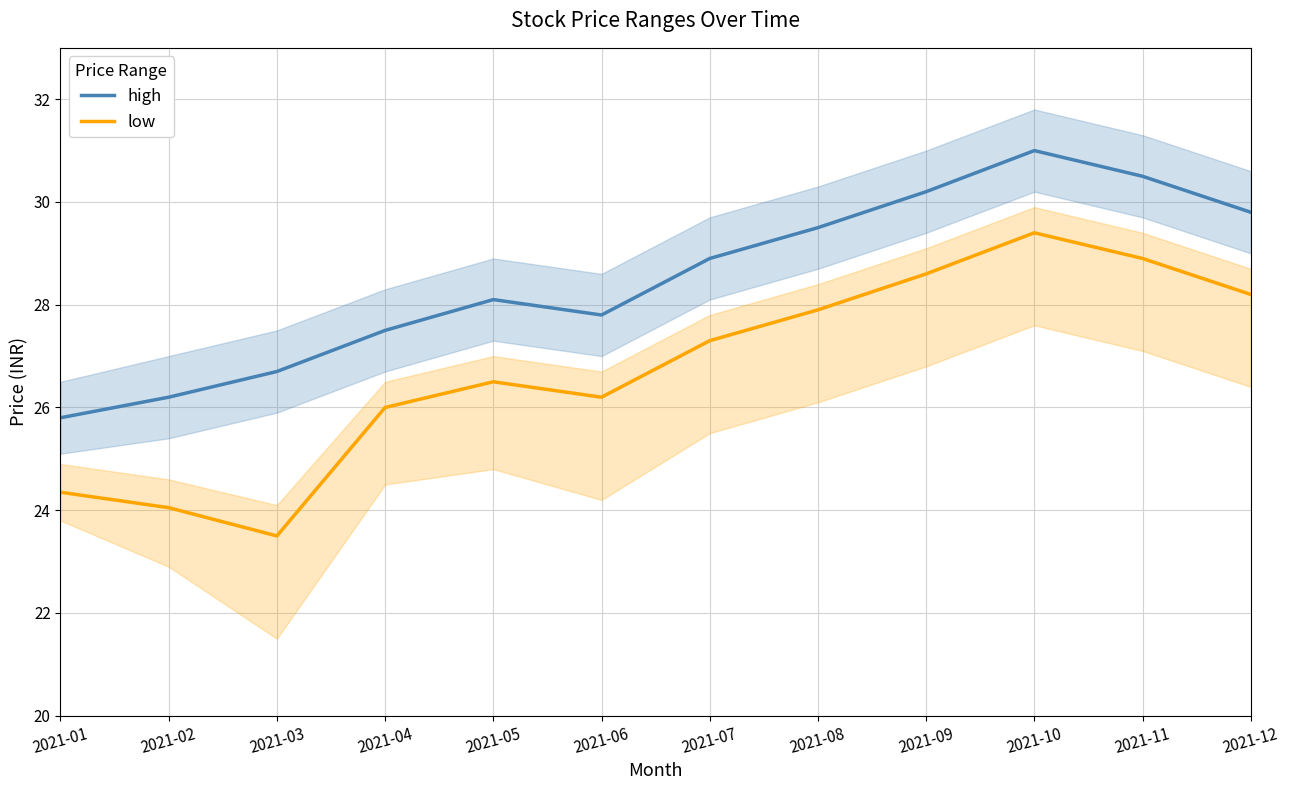

The value of low at 2021-02 is 6.5. True or false?

False